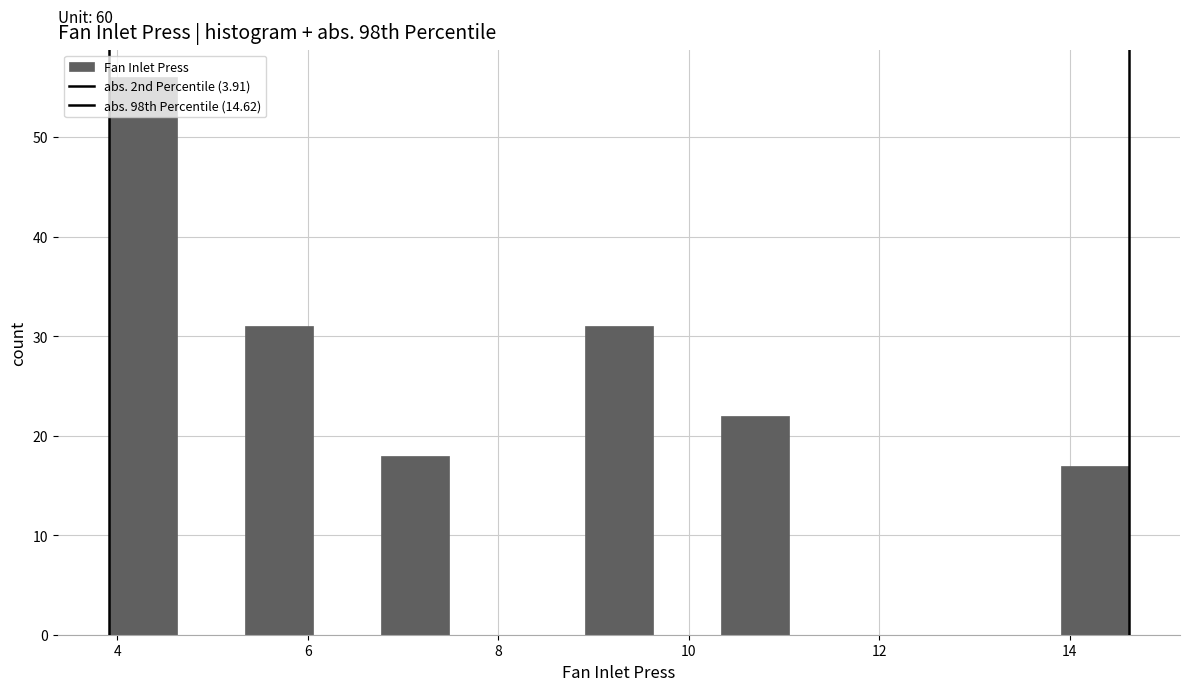

Around what value on the x-axis is the tallest bar? Give the approximate position of its centre, as read against the axis.

4.2